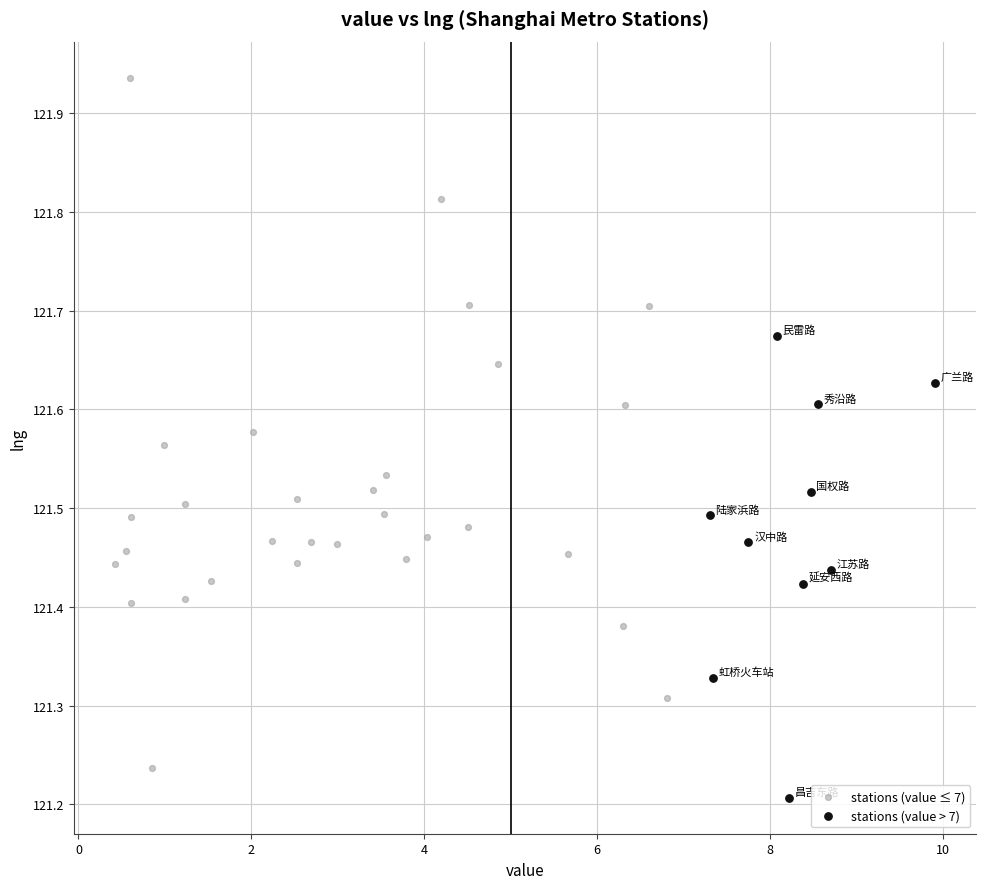

Which series has the largest Y range (max minus min)?

stations (value ≤ 7)